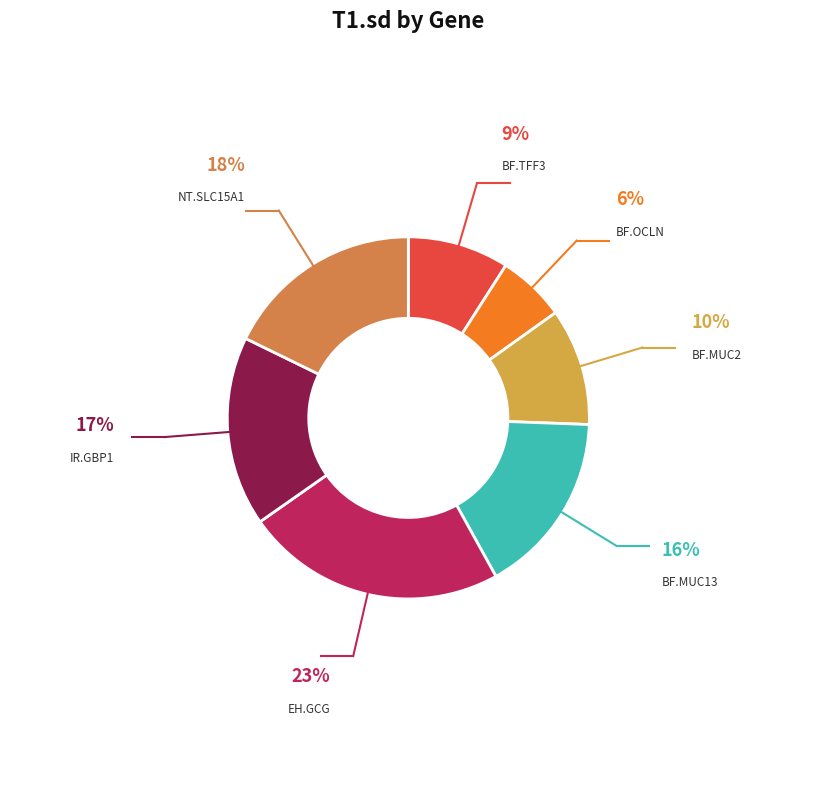

Count the number of slices in the pie.

7